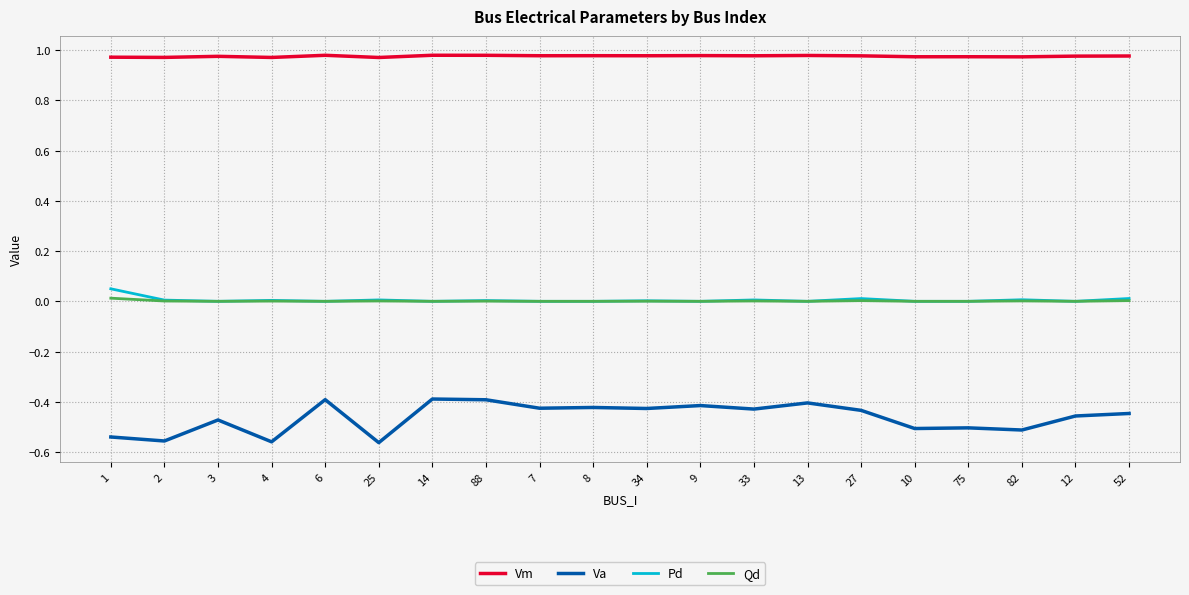

What is the difference between the maximum and minimum values in the Va series?

0.2